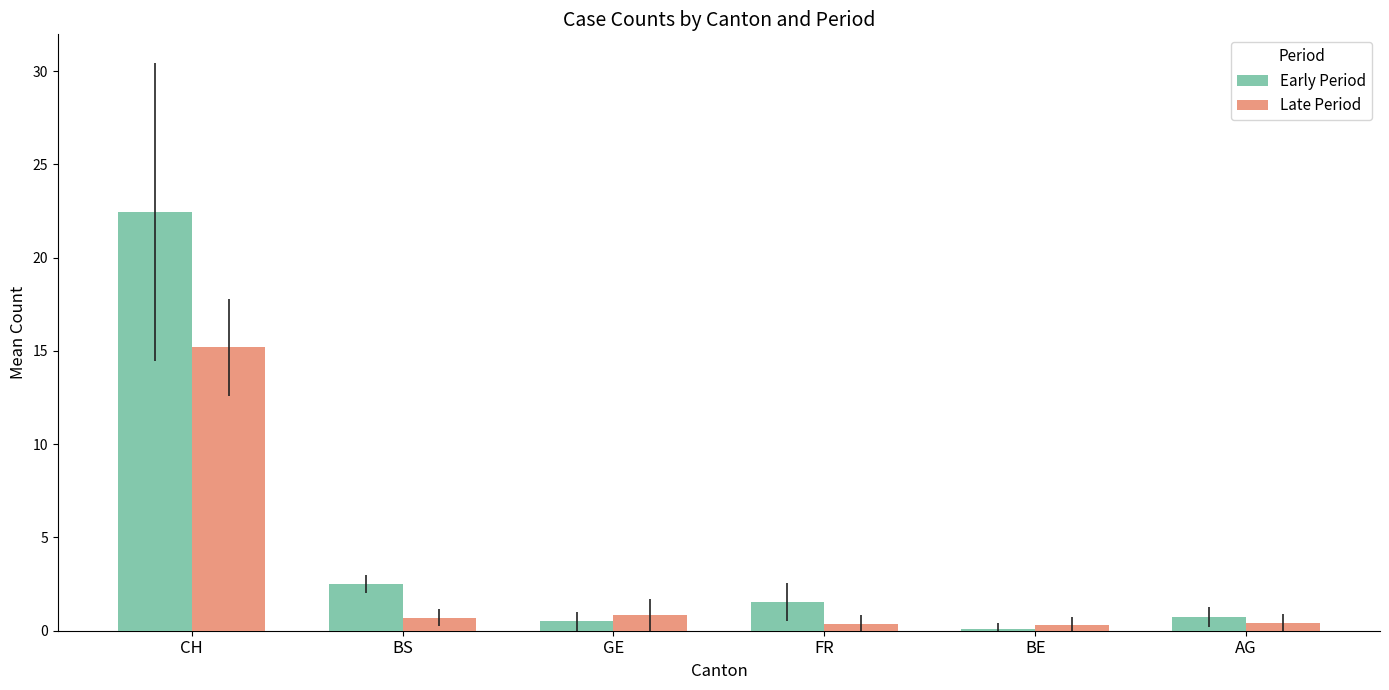

Between CH and AG, which series saw the biggest shift?

Early Period